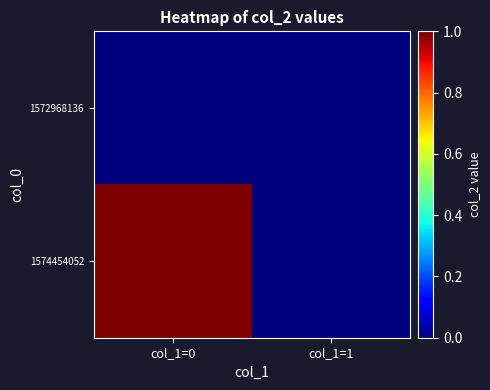

Rank the series by their average value, from highest to lowest.

1574454052, 1572968136